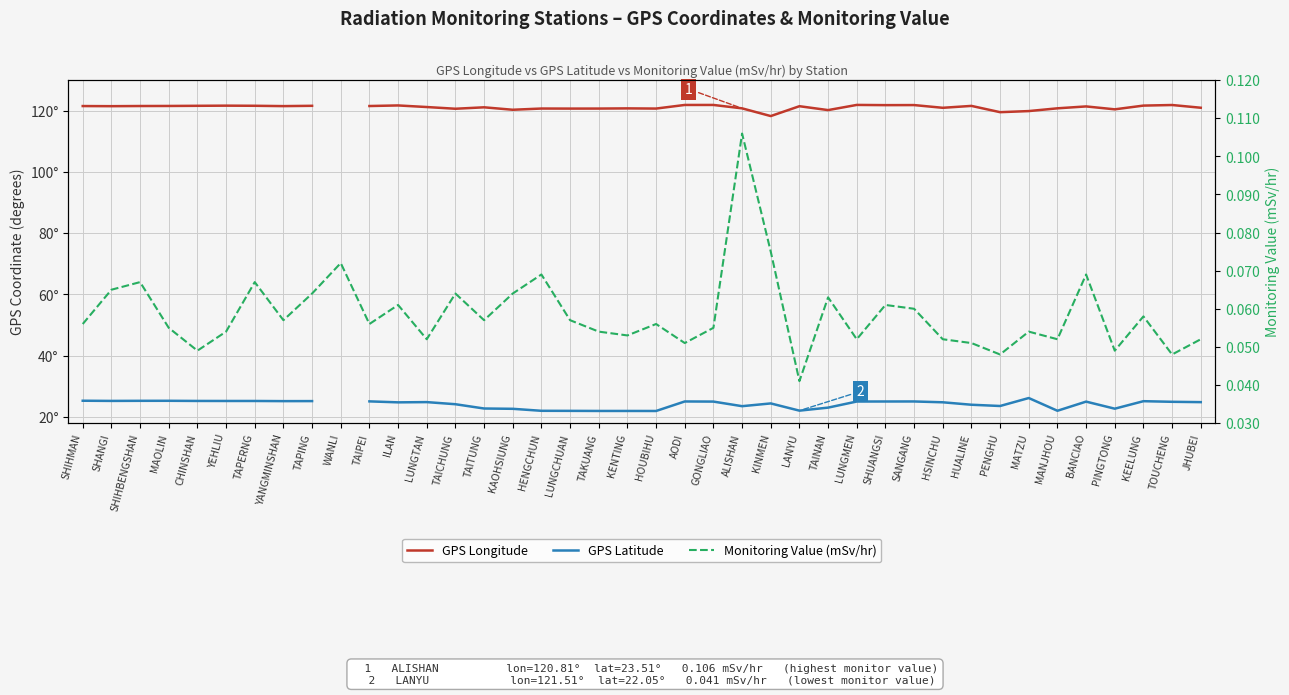

At how many categories does at least one series exceed 116?

39